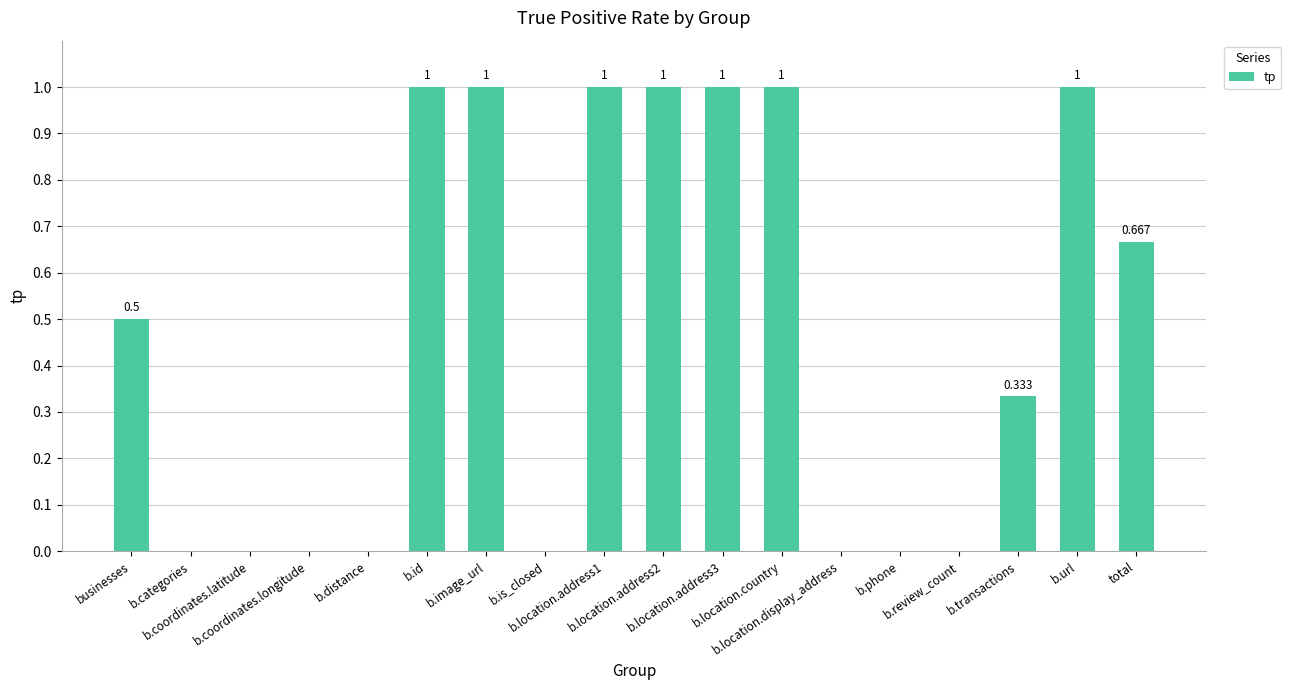

Count the number of values greater than 0.

10